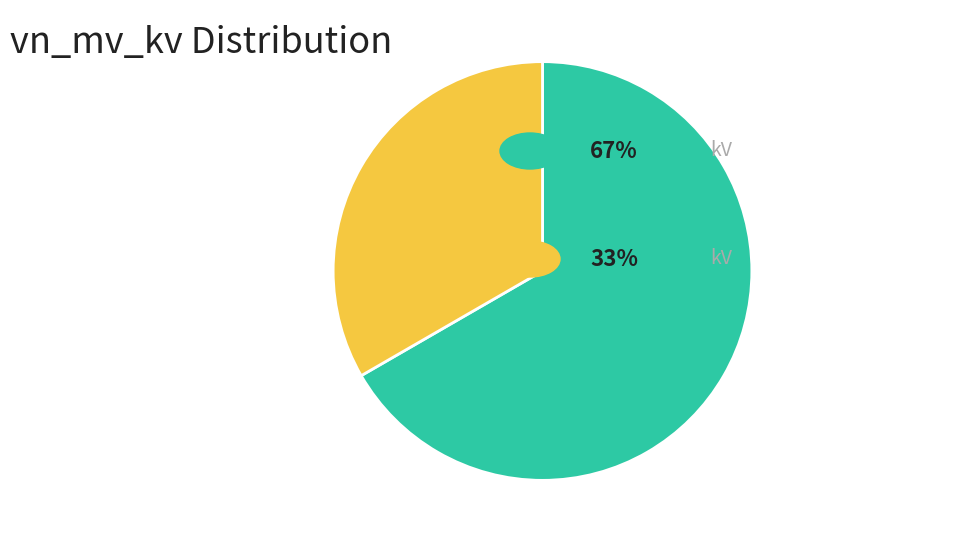

Is there a majority slice in this chart?

Yes